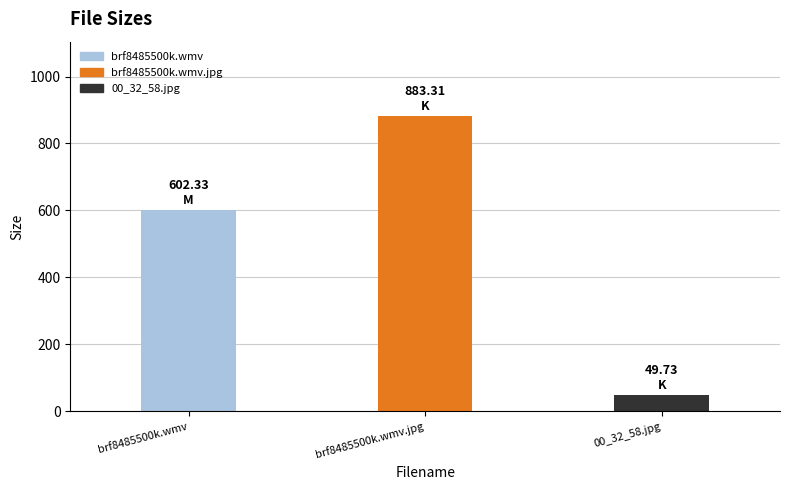

Reading left to right, transcribe all the data shown in this chart.

602.3	883.3	49.7